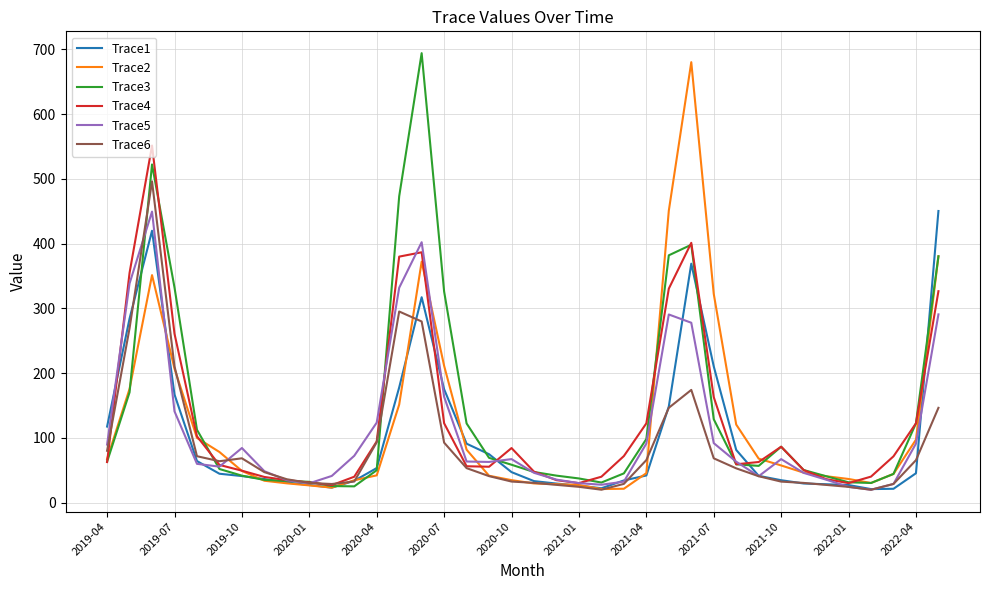

What is the maximum value shown in the chart?

694.2